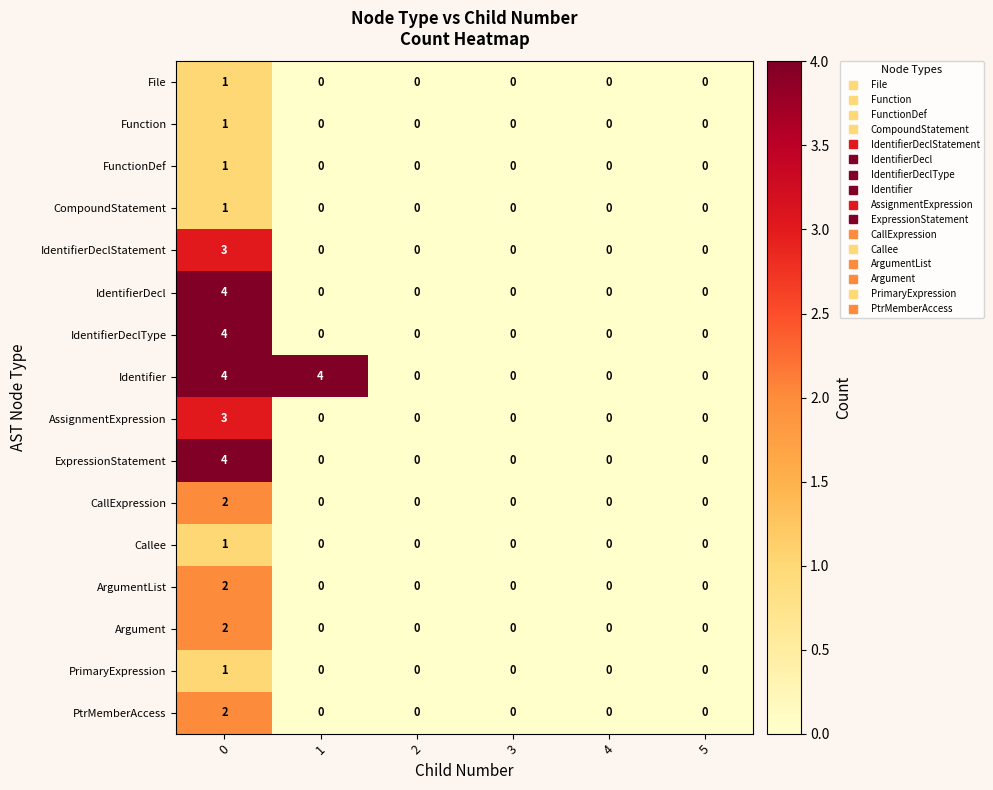

At how many categories does at least one series exceed 2?

2